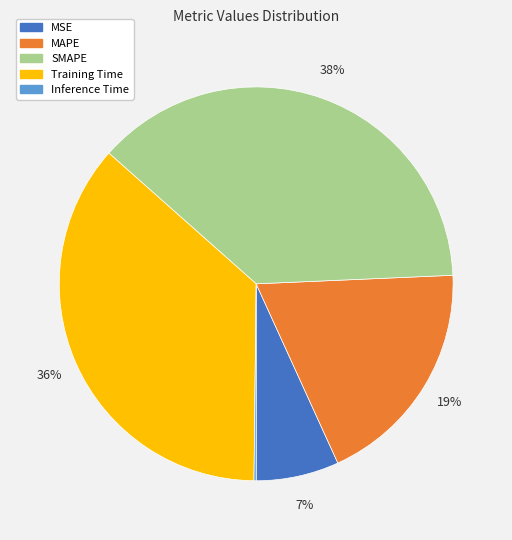

Which category has the biggest portion of the pie?

SMAPE